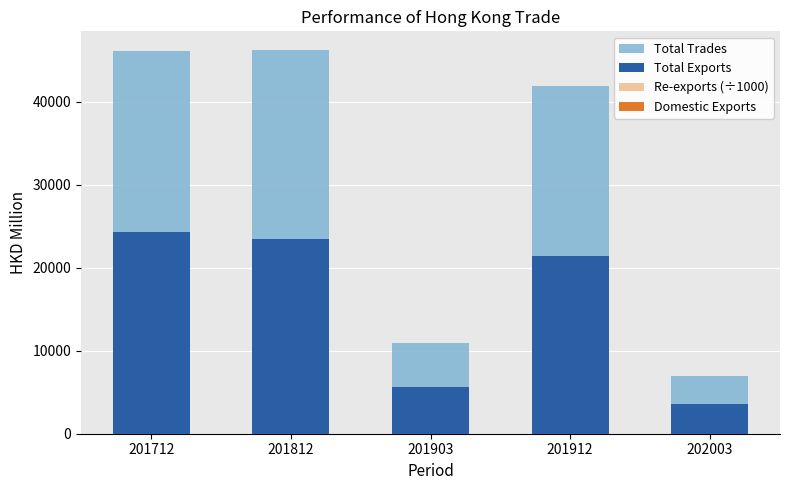

Between 201712 and 201912, which is larger?

201712